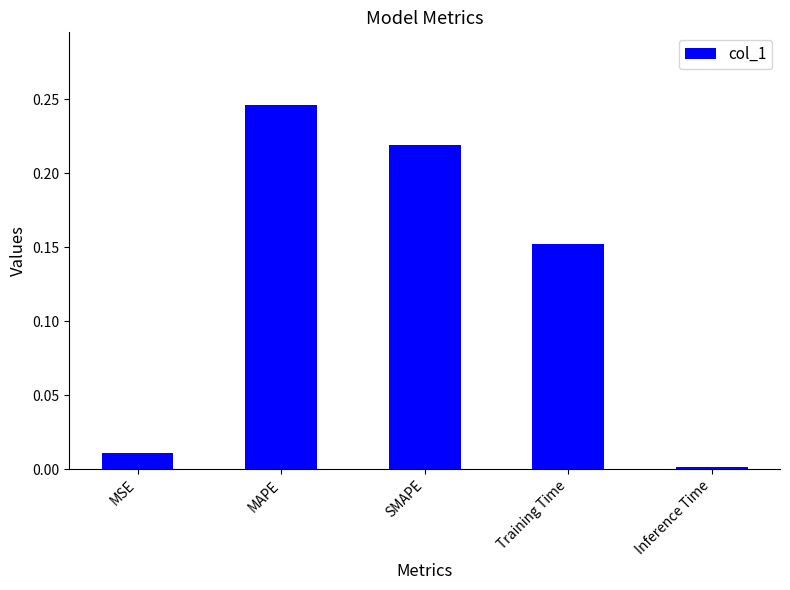

Is it true that the value at MSE is 0.0?

True